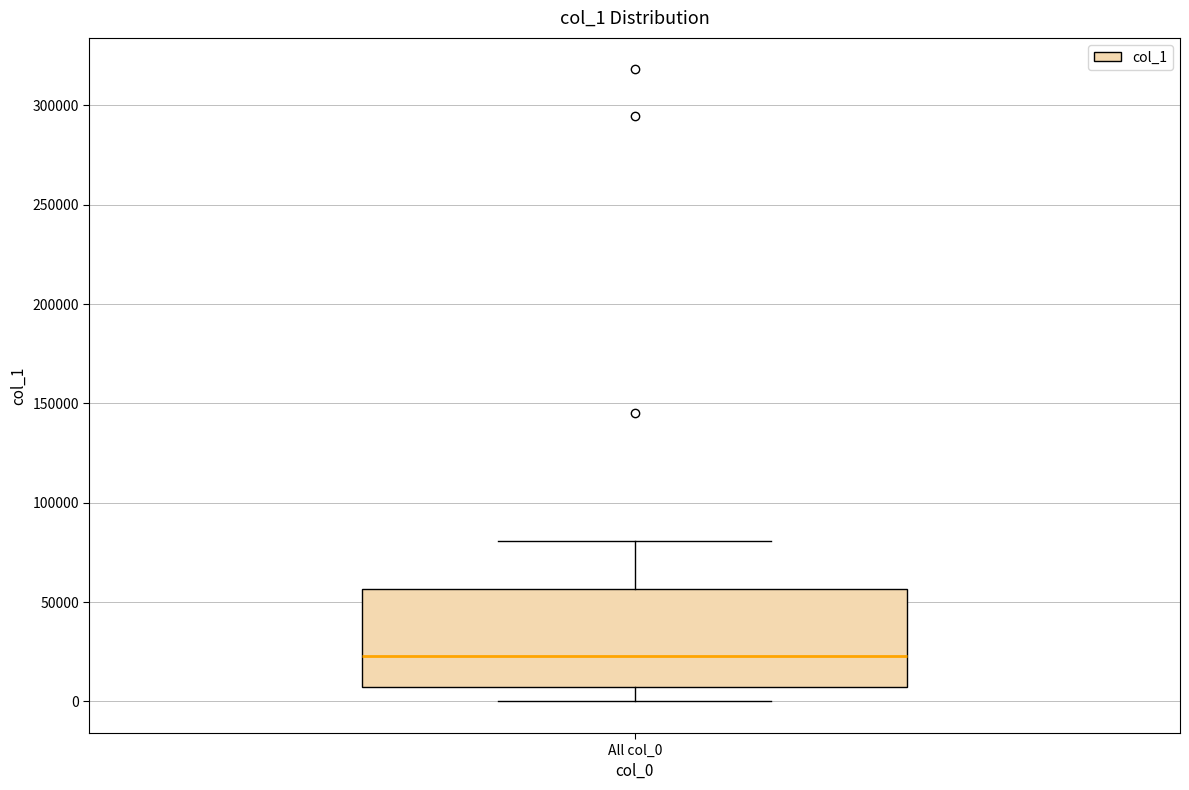

Read this box plot against the y-axis: the position of the median line, the range covered by the box, and the ends of both whiskers. The values are not printed on the chart, so give them approximately, as read against the axis.

median 25000, box 5000 to 55000, whiskers 0 to 80000